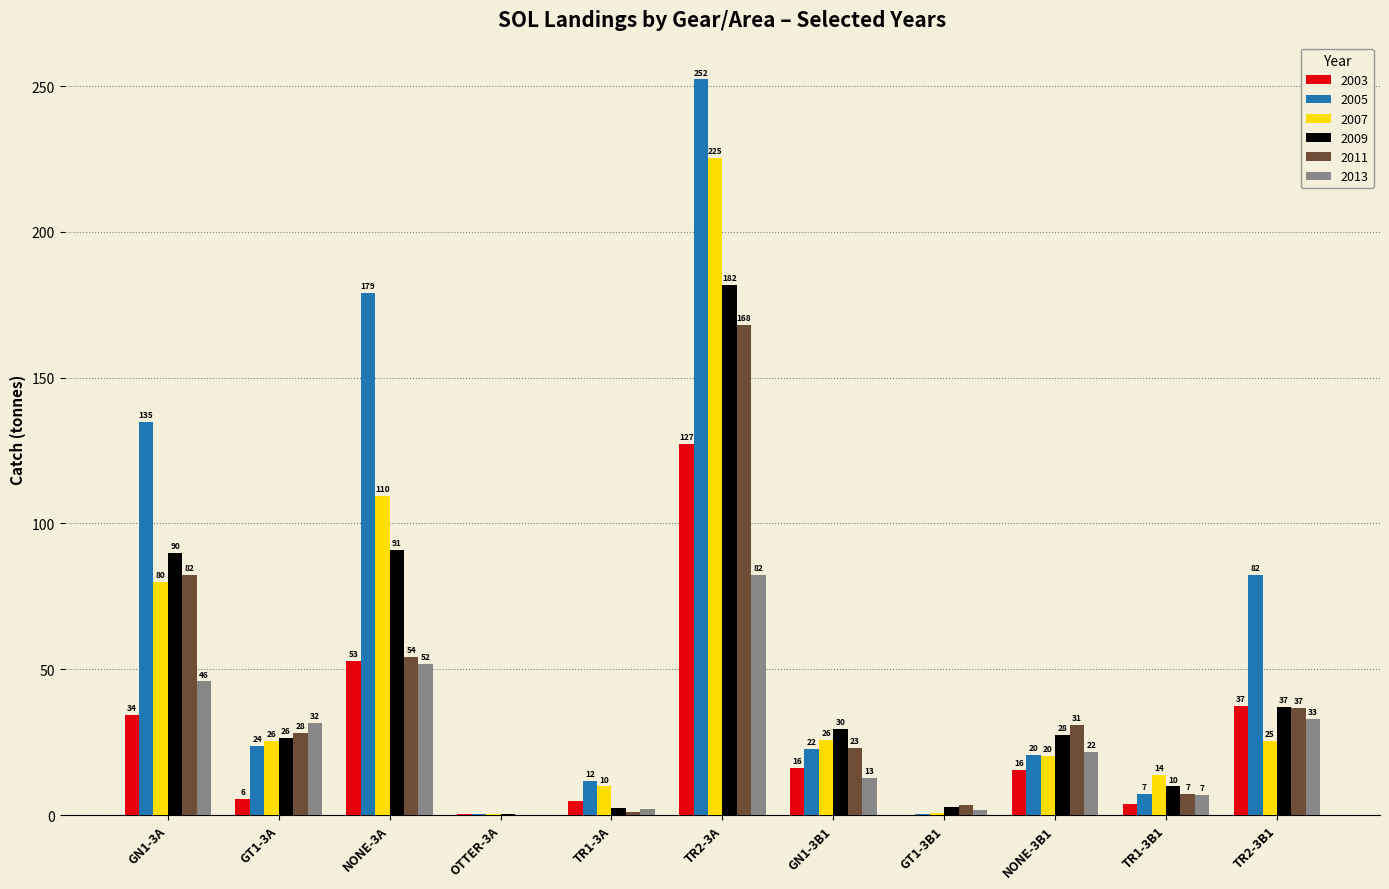

What position from the right is GN1-3A?

11